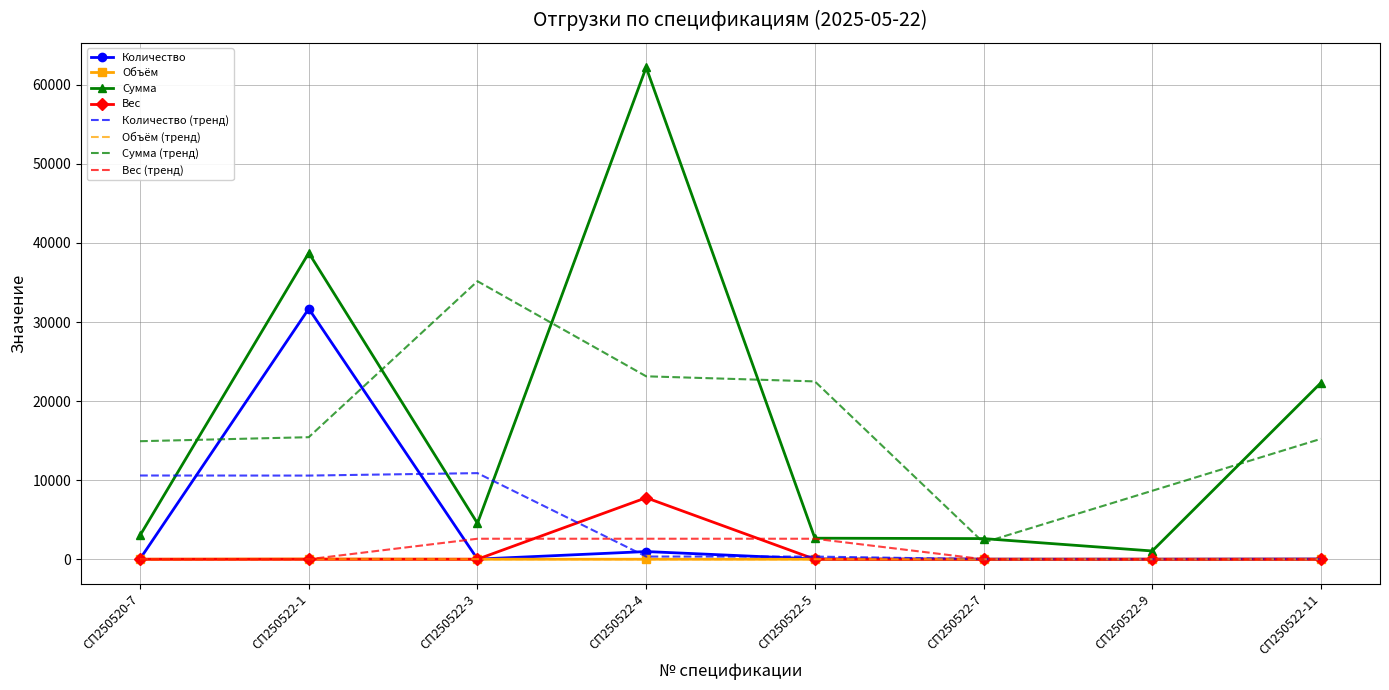

The Вес series shows 0.0 at СП250522-5. True or false?

True